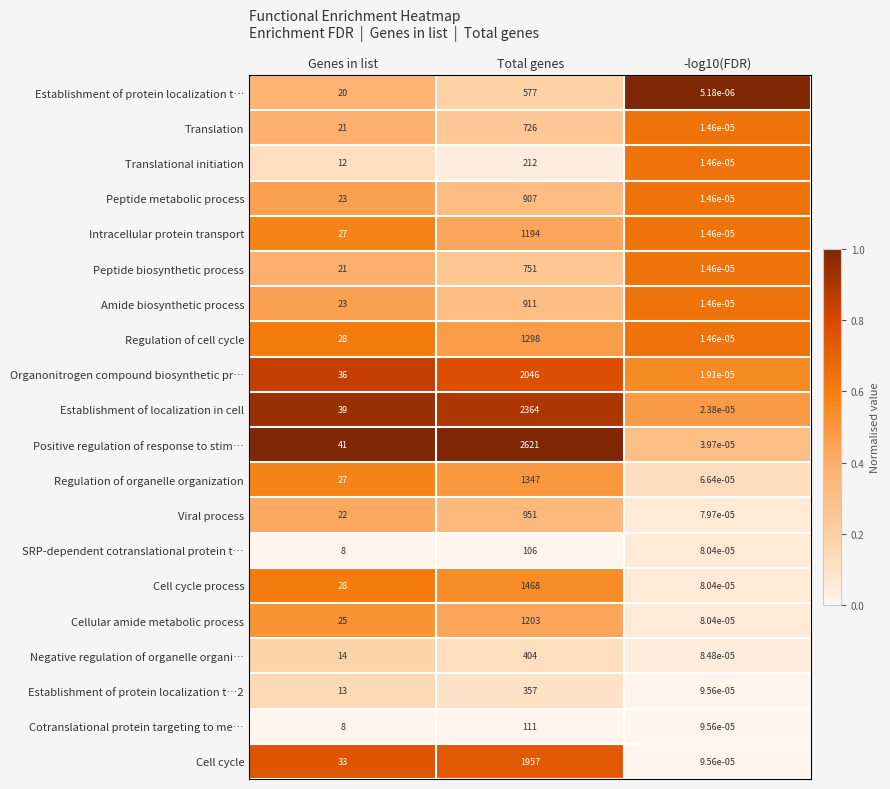

Which category has the highest value in the Regulation of organelle organization series?

Total genes